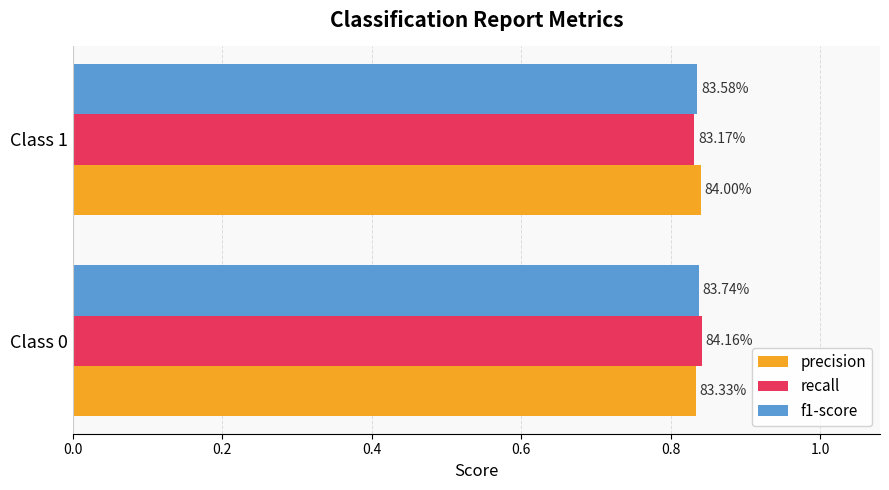

What are all the series names shown in the legend?

precision, recall, f1-score